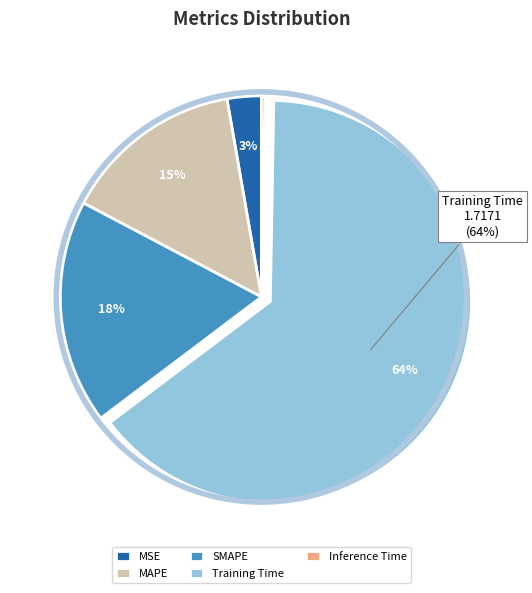

Which has a higher value, MSE or Training Time?

Training Time